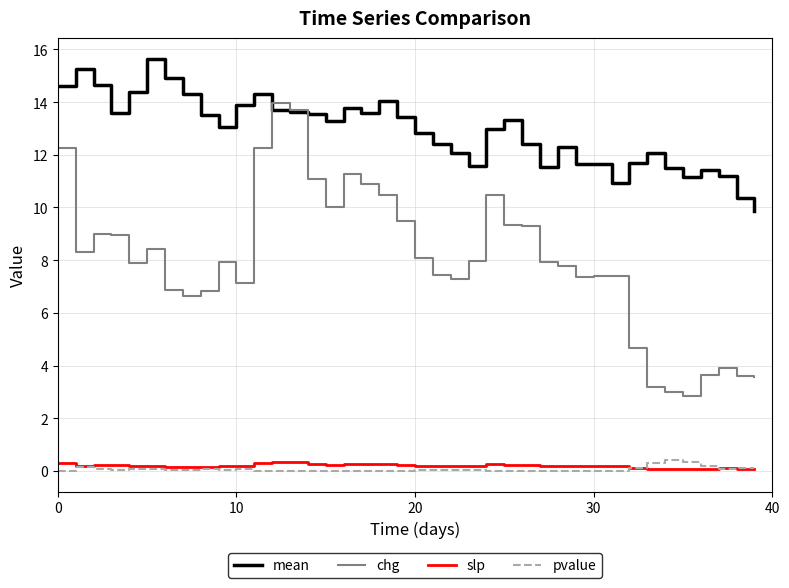

True or false: mean and pvalue cross at least once.

False